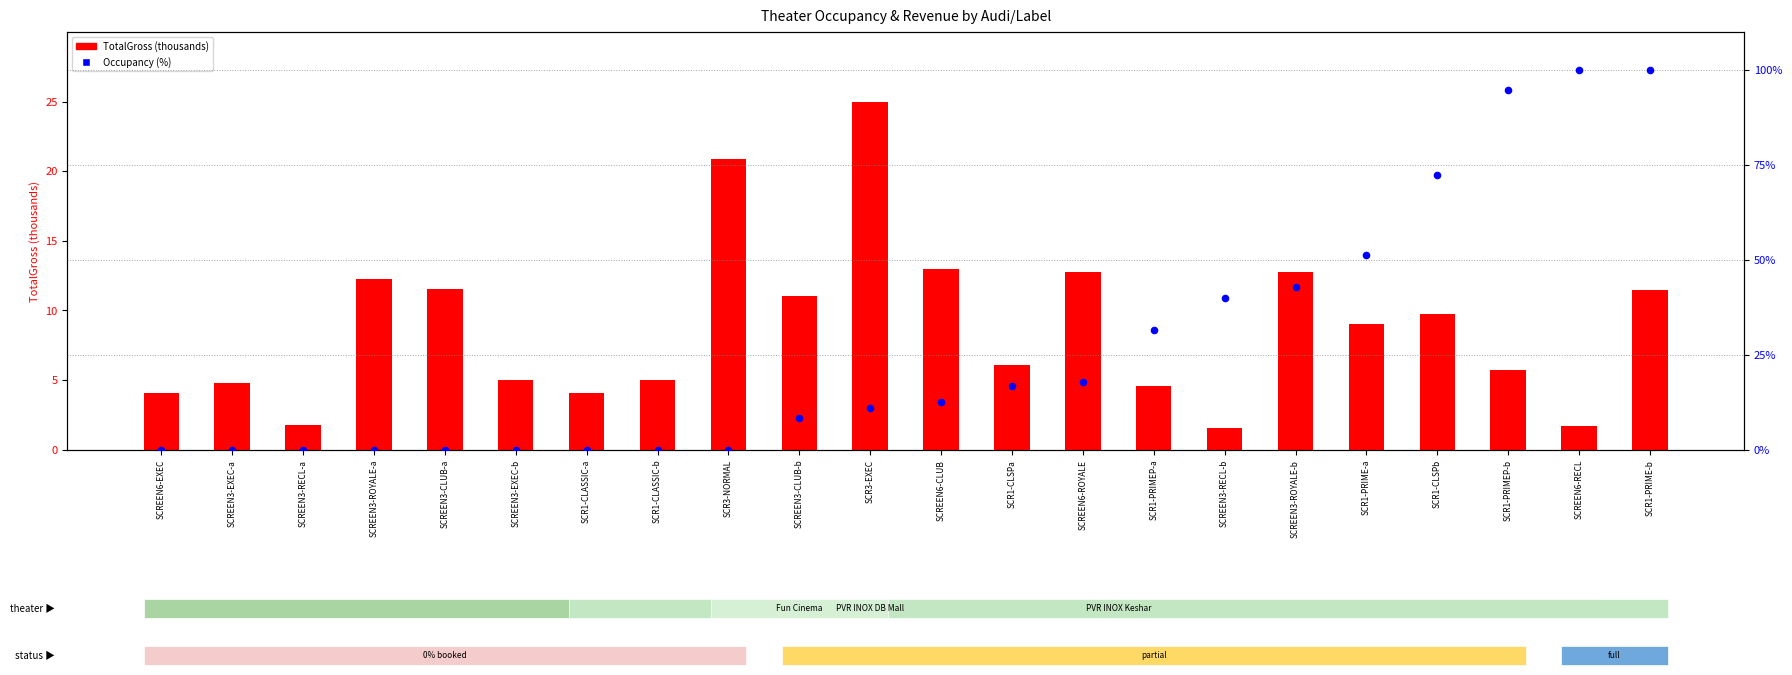

Is the value of Occupancy (%) at SCR1-CLASSIC-b greater than the value of TotalGross (thousands) at SCREEN3-RECL-a?

No